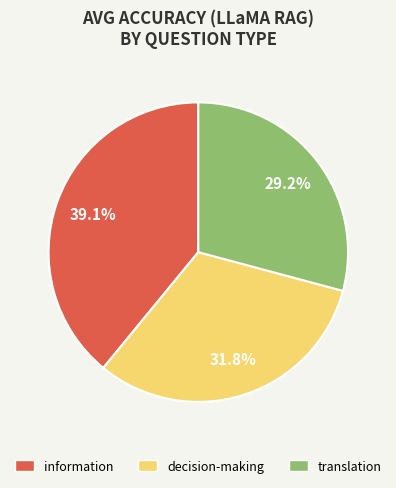

Rank the categories by value from highest to lowest.

information, decision-making, translation